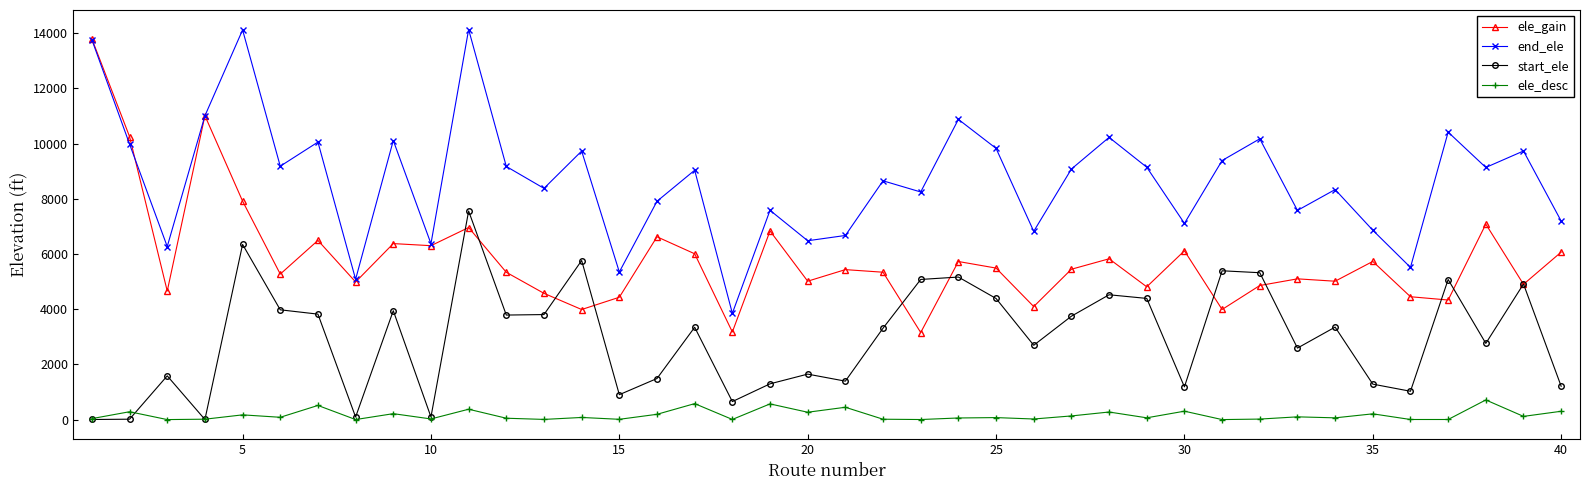

List the series in order of their overall mean, highest first.

end_ele, ele_gain, start_ele, ele_desc